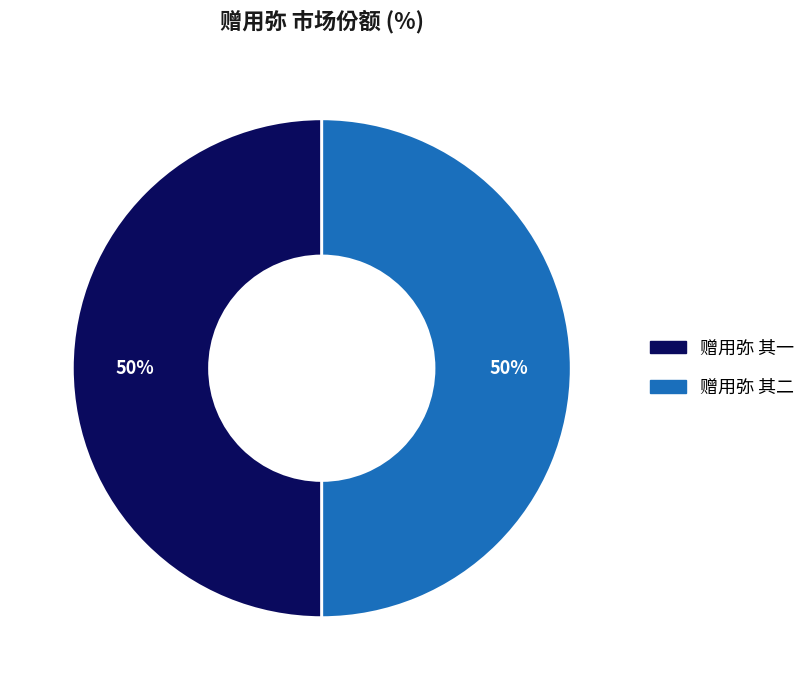

What is the ratio of the value at 赠用弥 其二 to the value at 赠用弥 其一?

1.0